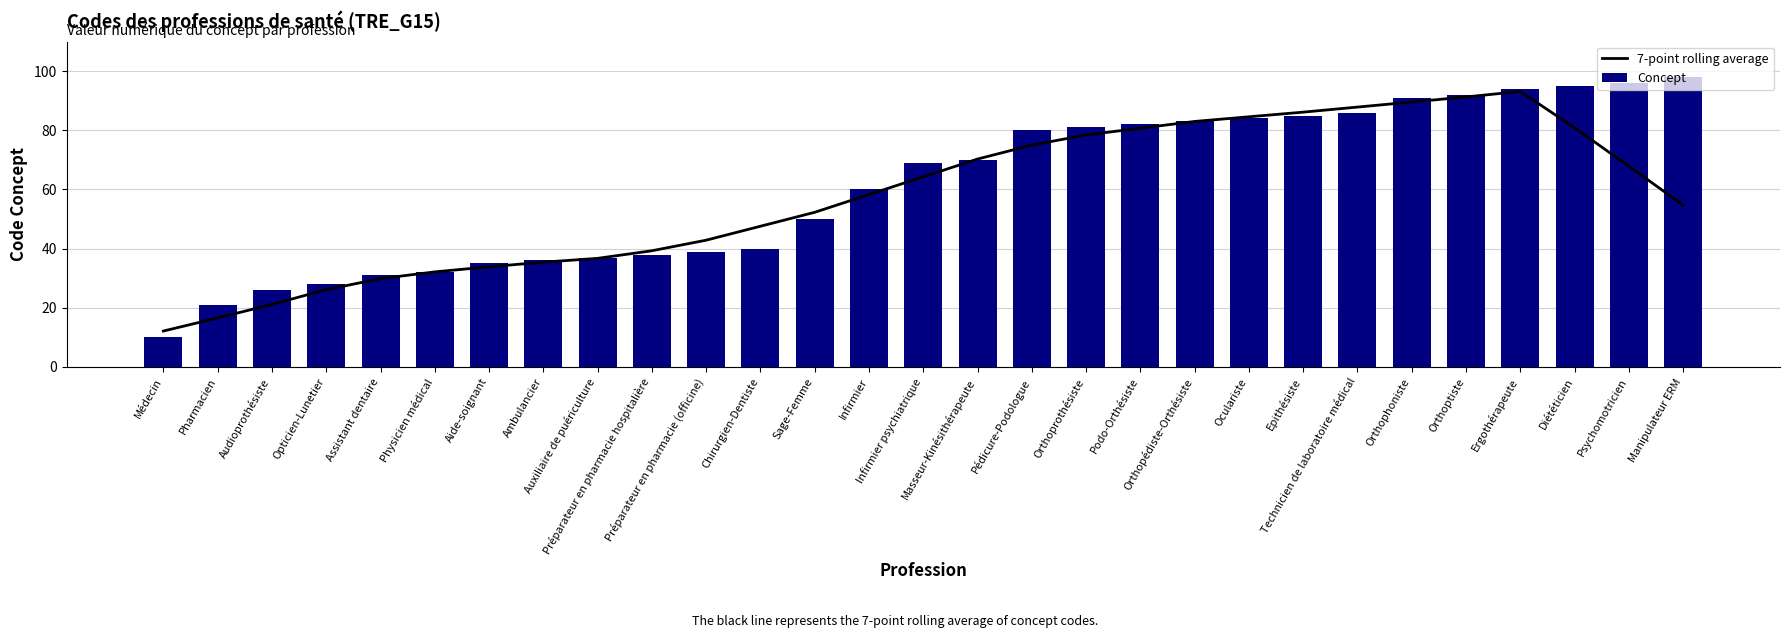

List the labels in order of 7-point rolling average value, smallest first.

Médecin, Pharmacien, Audioprothésiste, Opticien-Lunetier, Assistant dentaire, Physicien médical, Aide-soignant, Ambulancier, Auxiliaire de puériculture, Préparateur en pharmacie hospitalière, Préparateur en pharmacie (officine), Chirurgien-Dentiste, Sage-Femme, Manipulateur ERM, Infirmier, Infirmier psychiatrique, Psychomotricien, Masseur-Kinésithérapeute, Pédicure-Podologue, Orthoprothésiste, Podo-Orthésiste, Diététicien, Orthopédiste-Orthésiste, Oculariste, Epithésiste, Technicien de laboratoire médical, Orthophoniste, Orthoptiste, Ergothérapeute